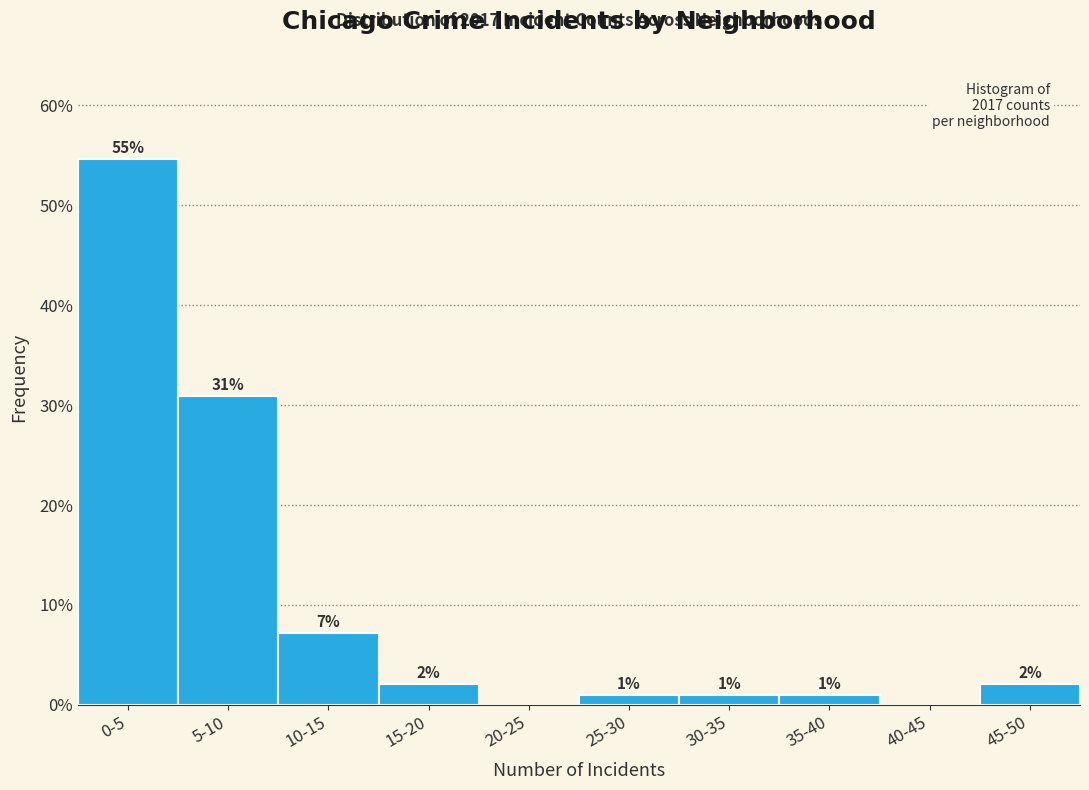

What is the change in value from 15-20 to 25-30?

-1.0